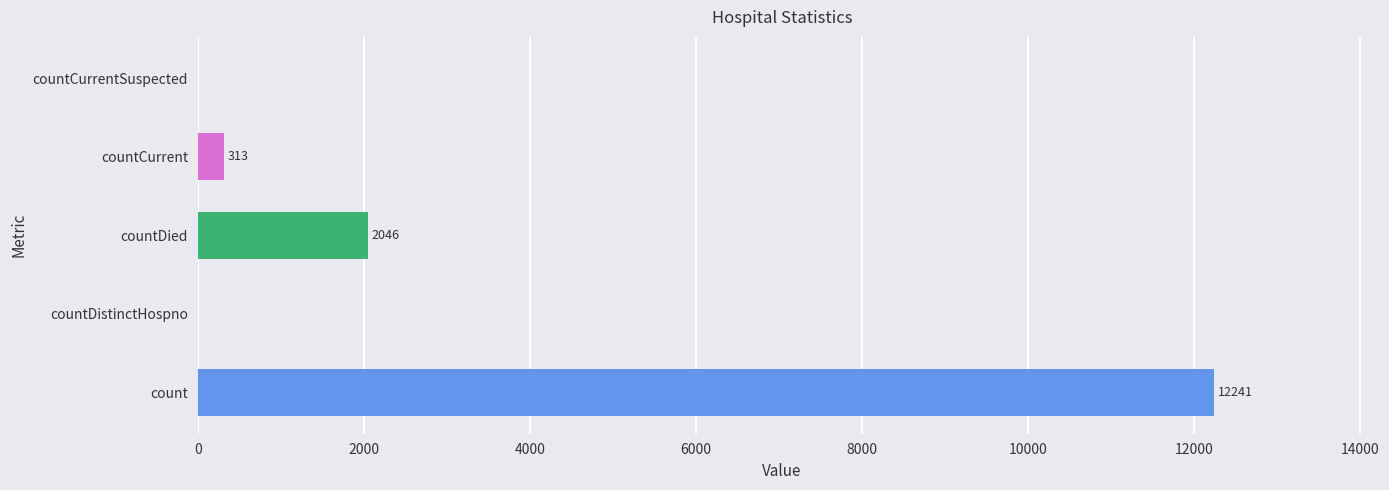

The chart shows a value of 0 at countDistinctHospno. True or false?

True